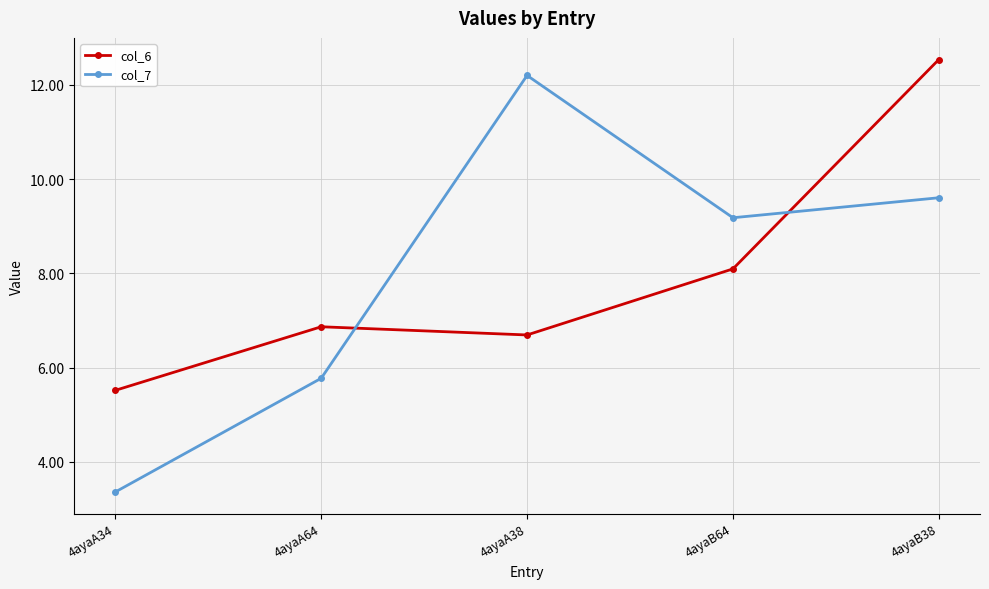

Where is the first local maximum for col_6?

4ayaA64